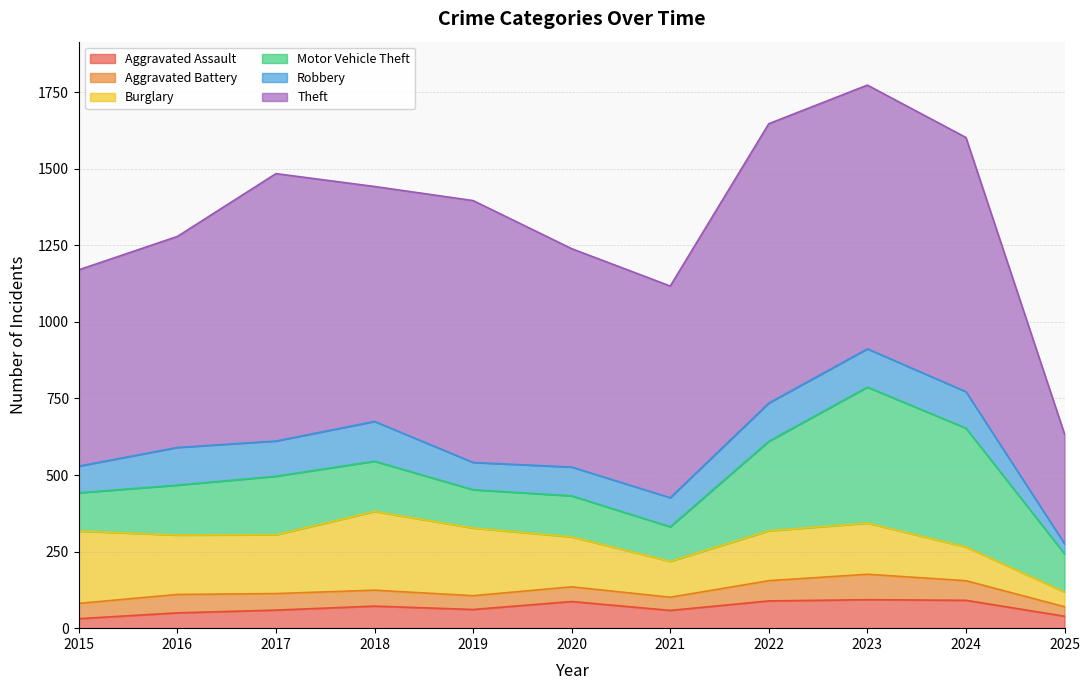

Between 2017 and 2021, which series saw the biggest shift?

Theft